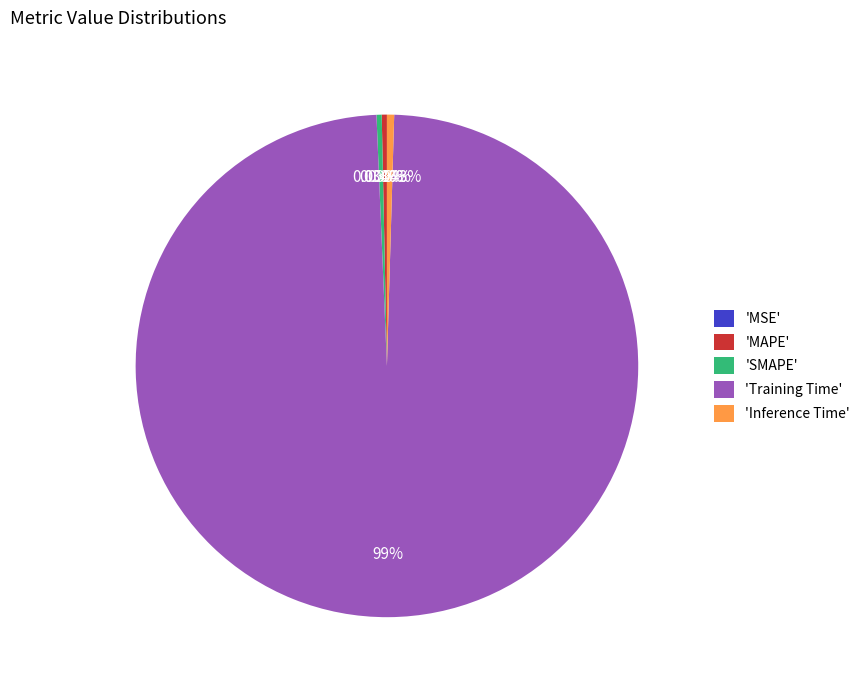

Is 'SMAPE' the majority of the pie?

No